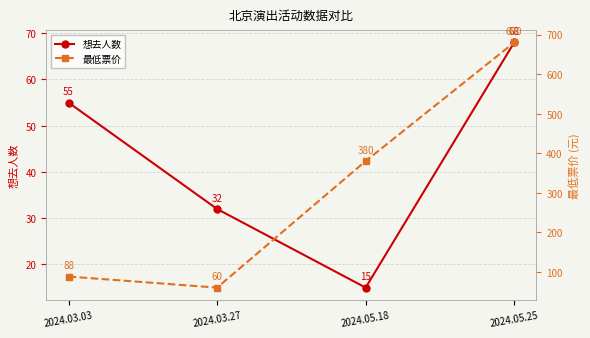

Rank the series by their average value, from highest to lowest.

最低票价, 想去人数